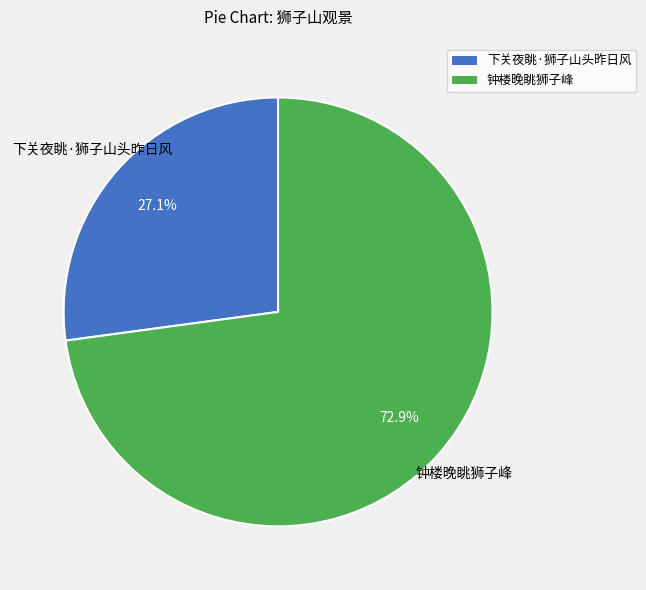

Is it true that 下关夜眺·狮子山头昨日风 is 17% of the pie?

False